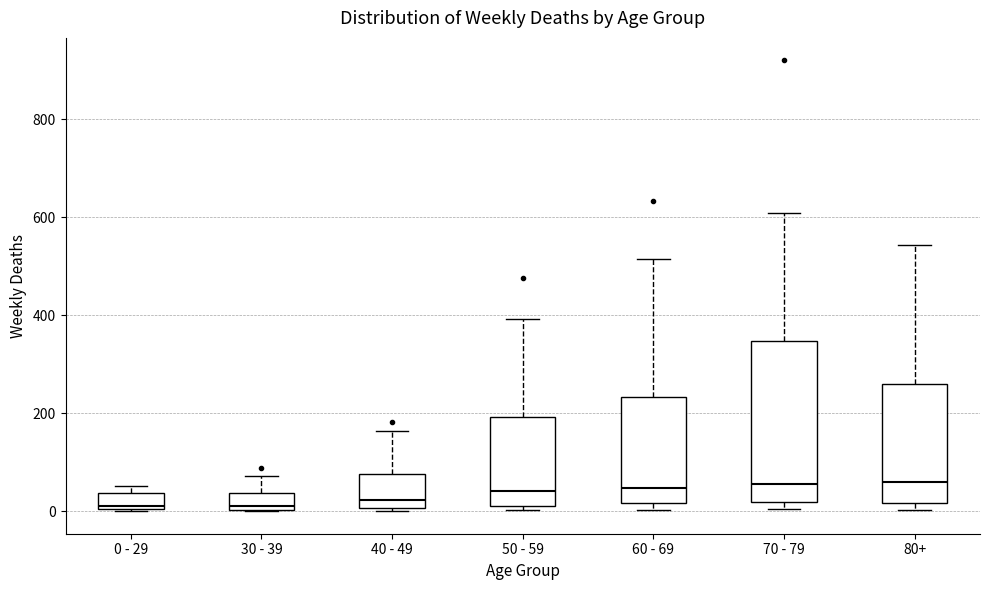

Reading left to right, transcribe this box plot: for each box, give where its median line is, the range the box spans, and where its two whiskers end, as read against the y-axis. The values are not printed on the chart, so give them approximately, as read against the axis.

0 - 29: median 20, box 0 to 40, whiskers 0 to 60
30 - 39: median 20, box 0 to 40, whiskers 0 to 80
40 - 49: median 20, box 0 to 80, whiskers 0 (just below the box's lower edge) to 160
50 - 59: median 40, box 20 to 200, whiskers 0 to 400
60 - 69: median 40, box 20 to 240, whiskers 0 to 520
70 - 79: median 60, box 20 to 340, whiskers 0 to 600
80+: median 60, box 20 to 260, whiskers 0 to 540